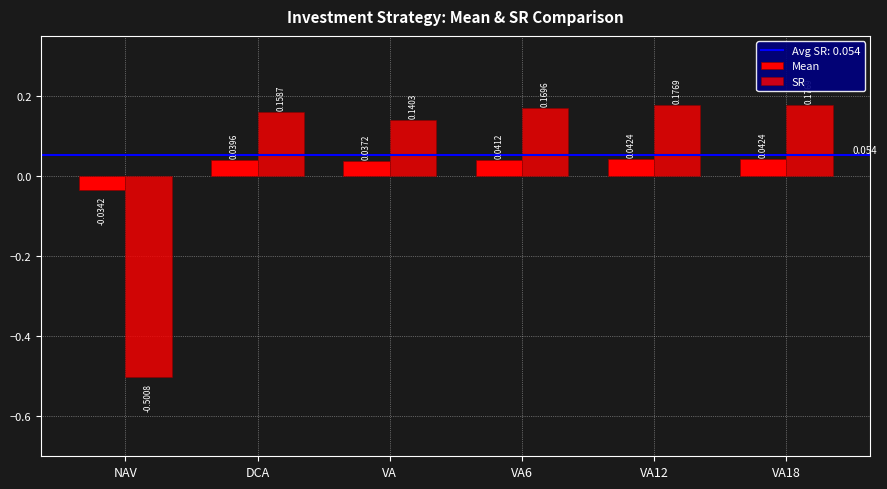

How many negative values does the SR series have?

1